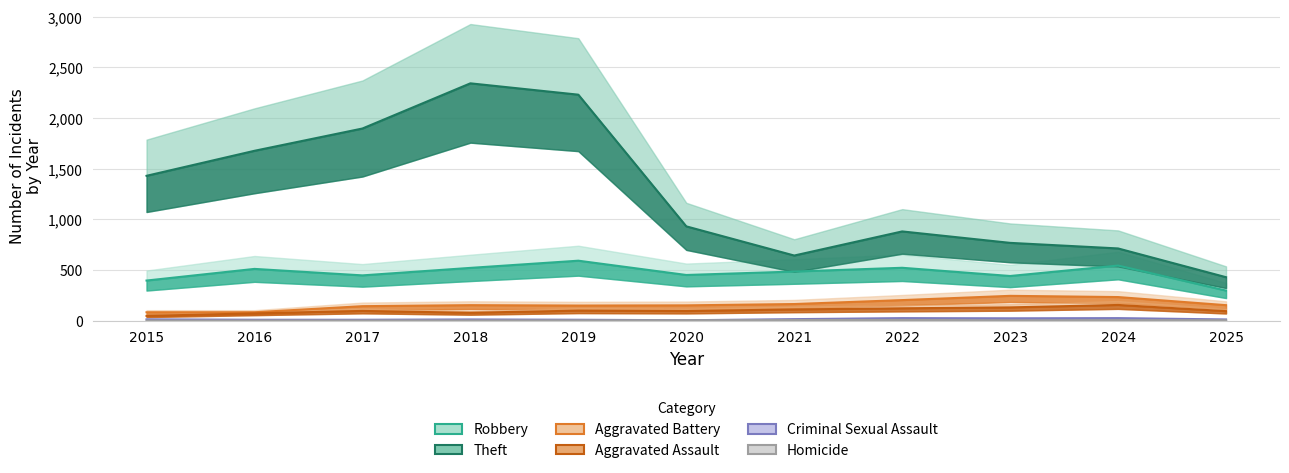

List the series in order of their peak value, lowest first.

Homicide, Criminal Sexual Assault, Aggravated Assault, Aggravated Battery, Robbery, Theft